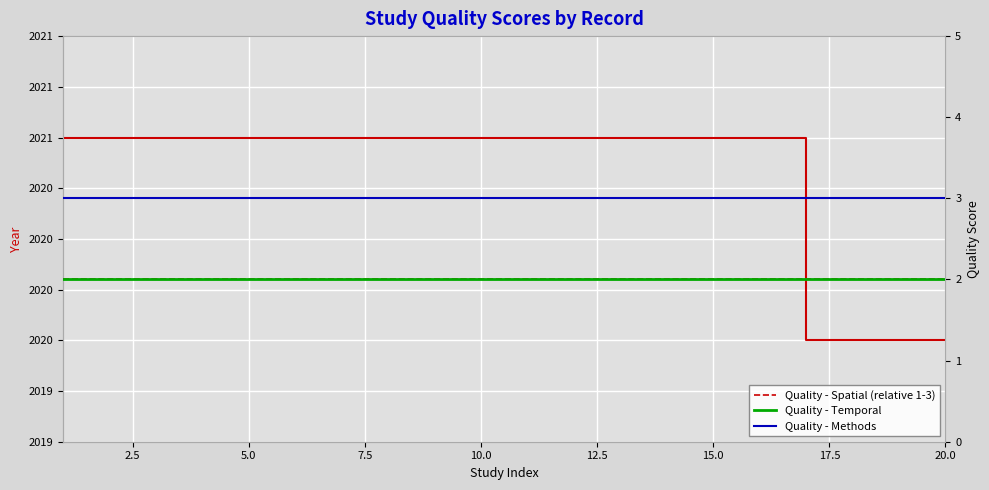

What is the maximum value shown in the chart?

2021